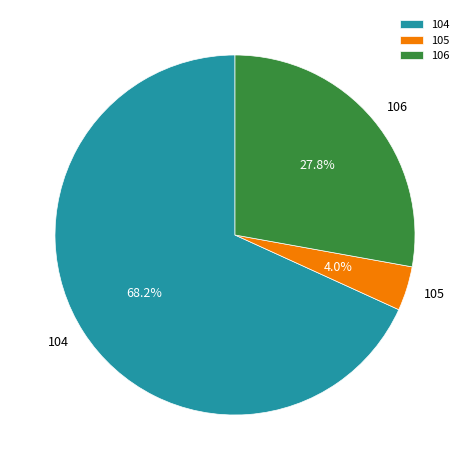

The 104 slice represents 68% of the pie. True or false?

True